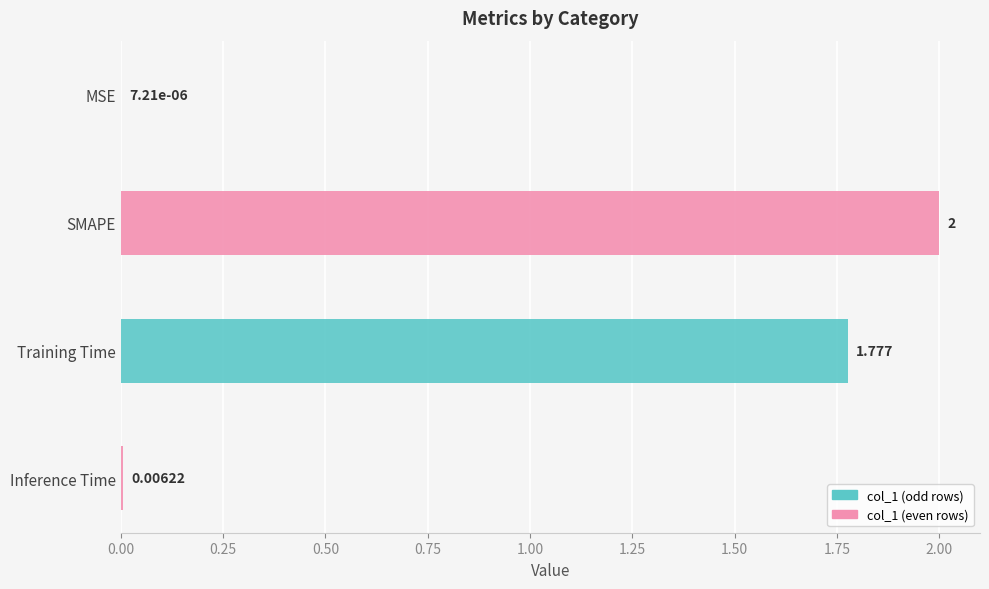

What is the difference between the maximum and minimum values?

2.0